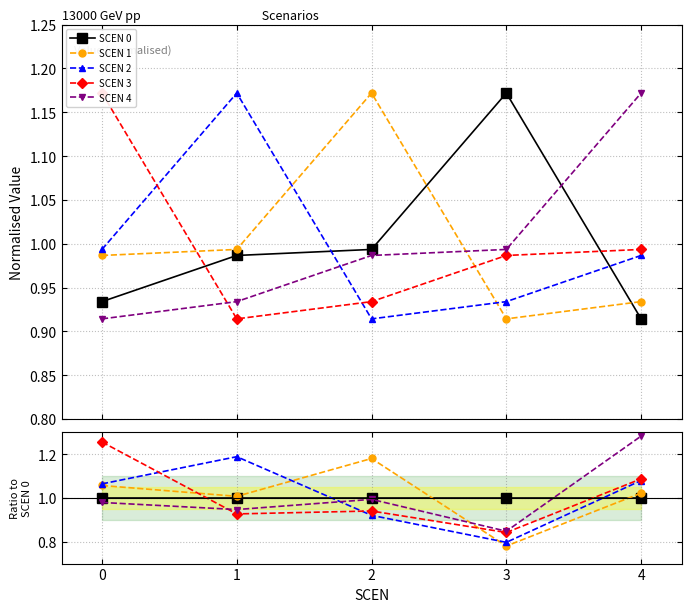

Which series has the largest total across all categories?

SCEN 3